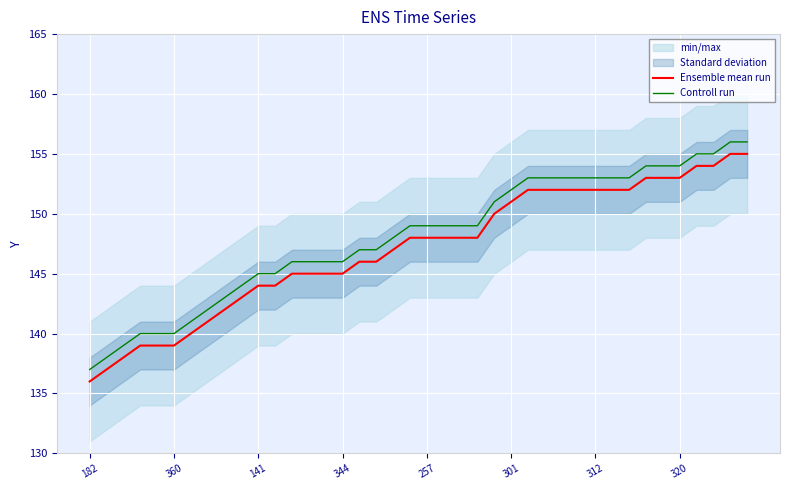

What is the sum of all Controll run values?

5923